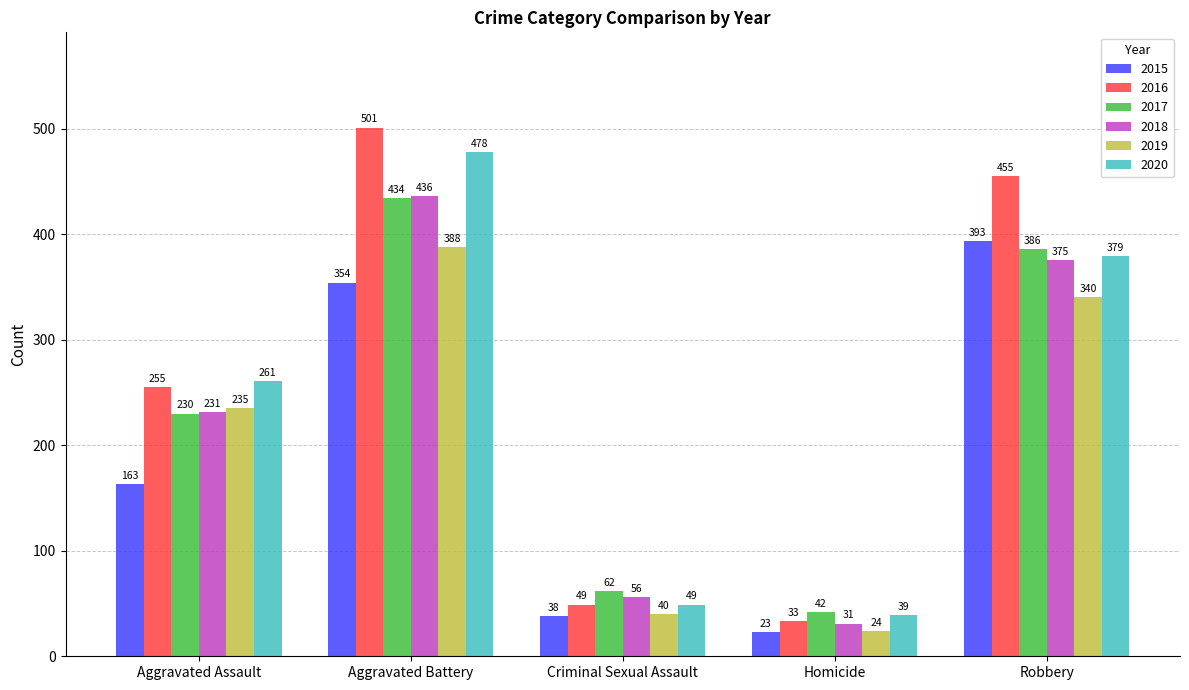

The 2019 series shows 235 at Aggravated Assault. True or false?

True